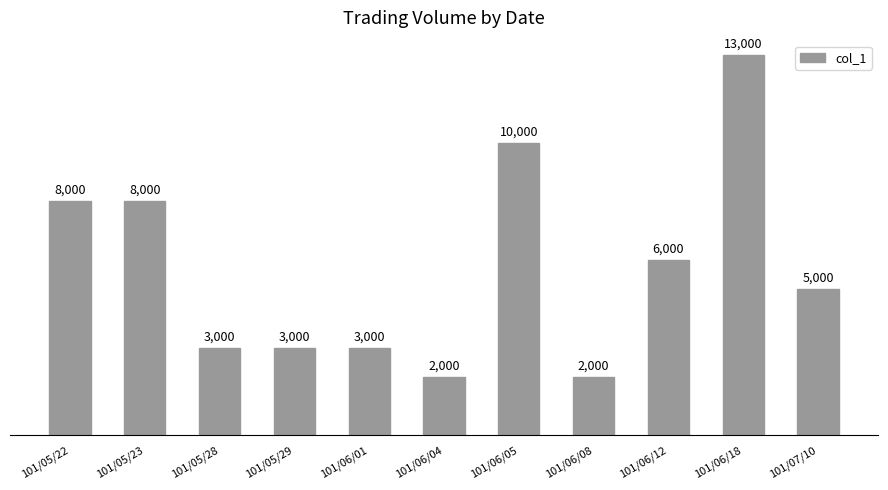

What is the greatest value displayed?

13000